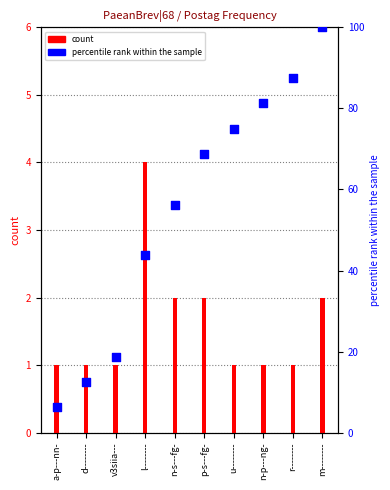

What are all the series names shown in the legend?

count, percentile rank within the sample